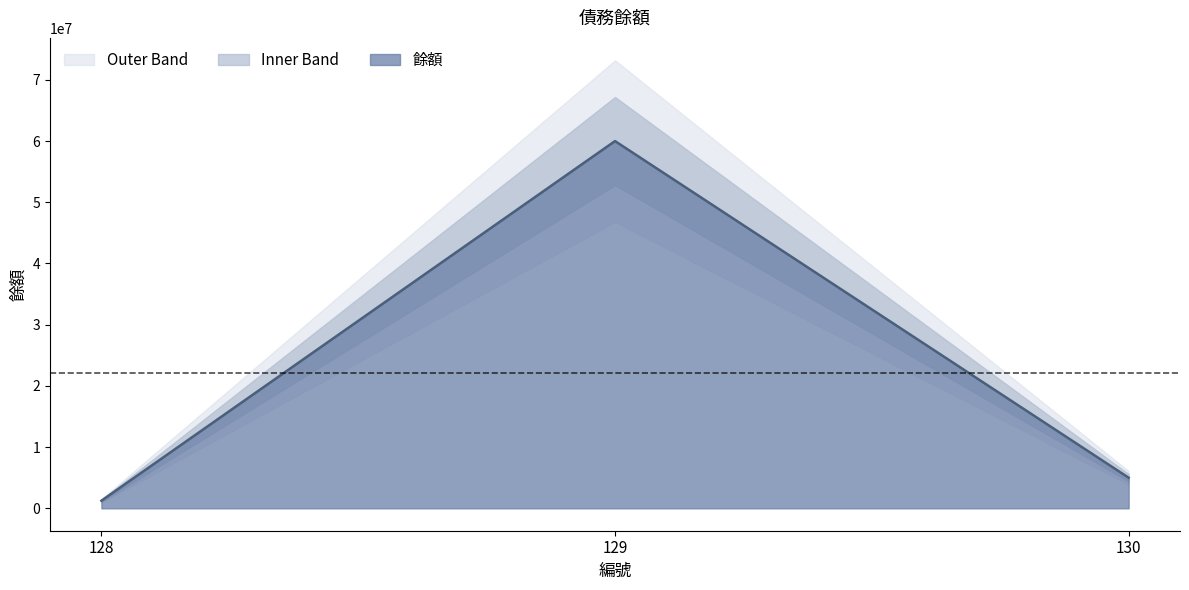

Reading left to right, transcribe all the data shown in this chart.

1242968	60000000	5000000